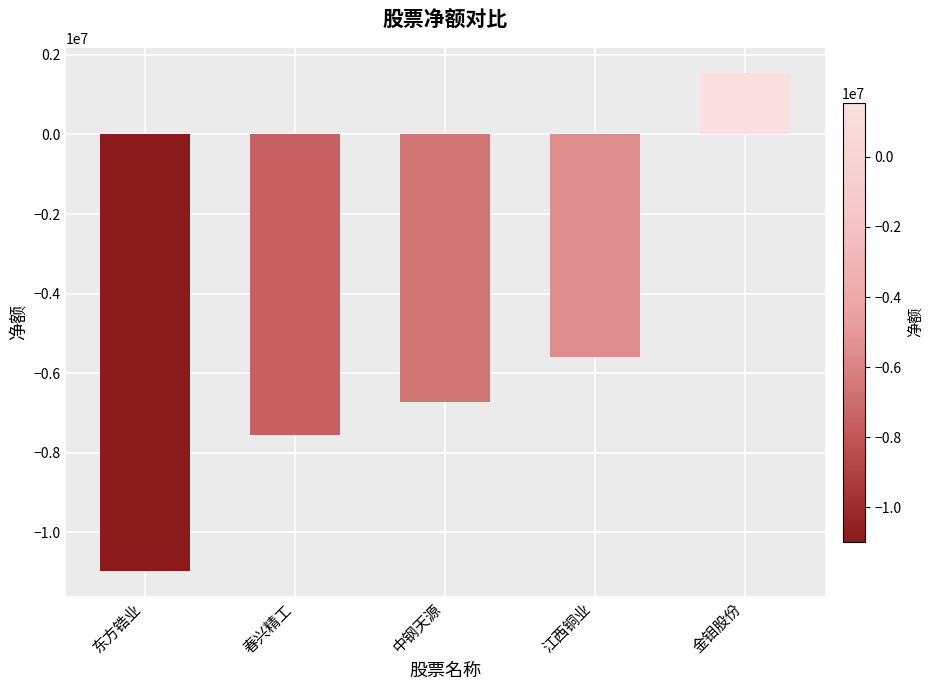

What is the approximate value at 春兴精工, to the nearest 10?

-7557190